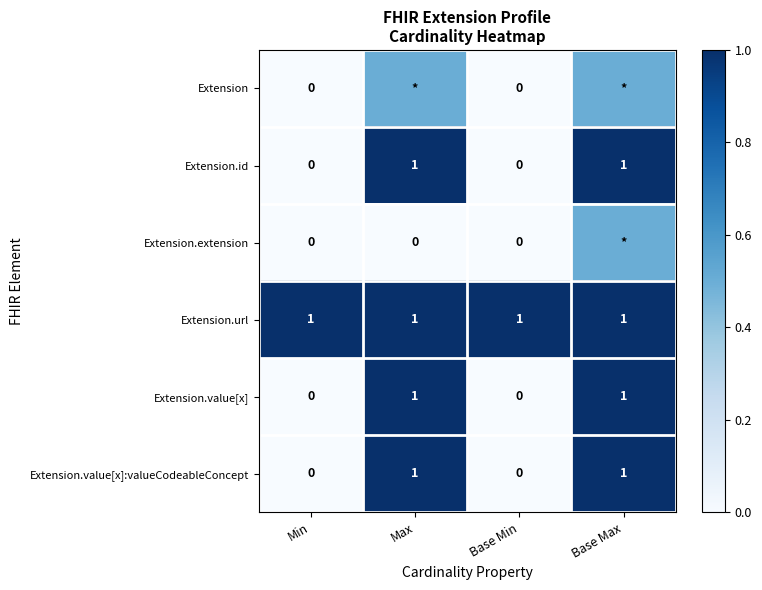

The Extension.id series shows 0.0 at Min. True or false?

True